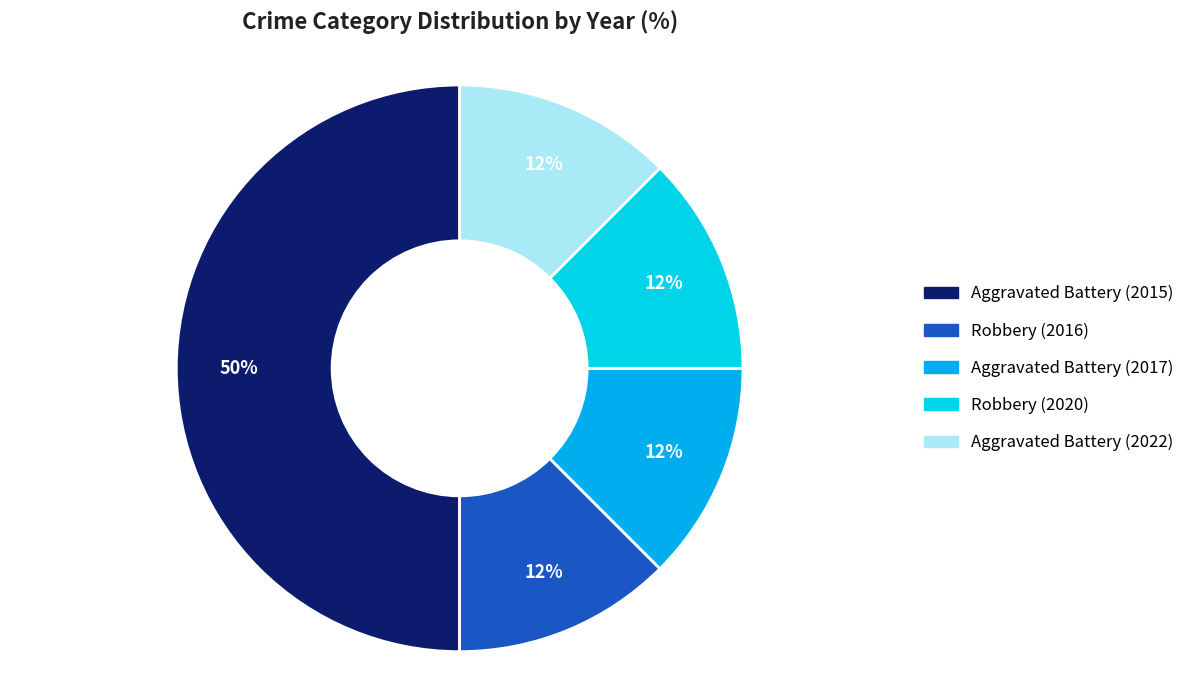

True or false: Robbery (2020) accounts for 4% of the total.

False